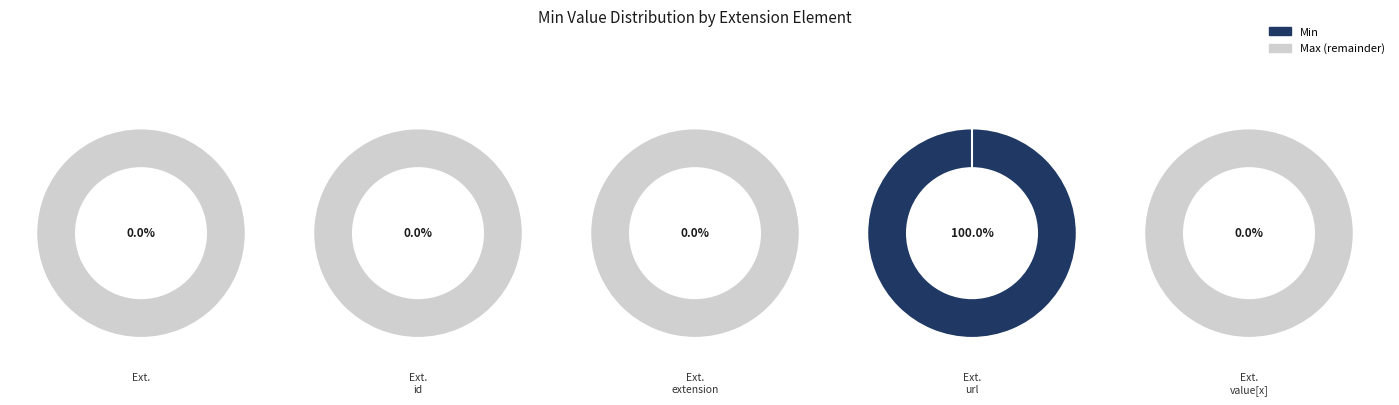

What is the smallest slice in the pie chart?

Extension